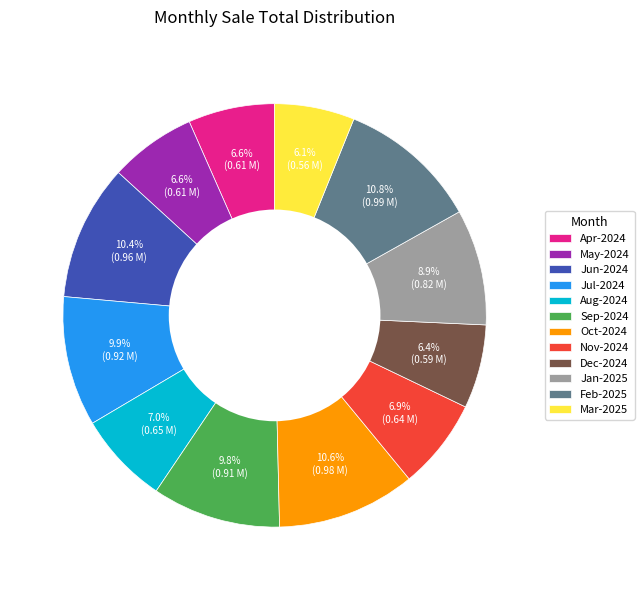

Is there a majority slice in this chart?

No